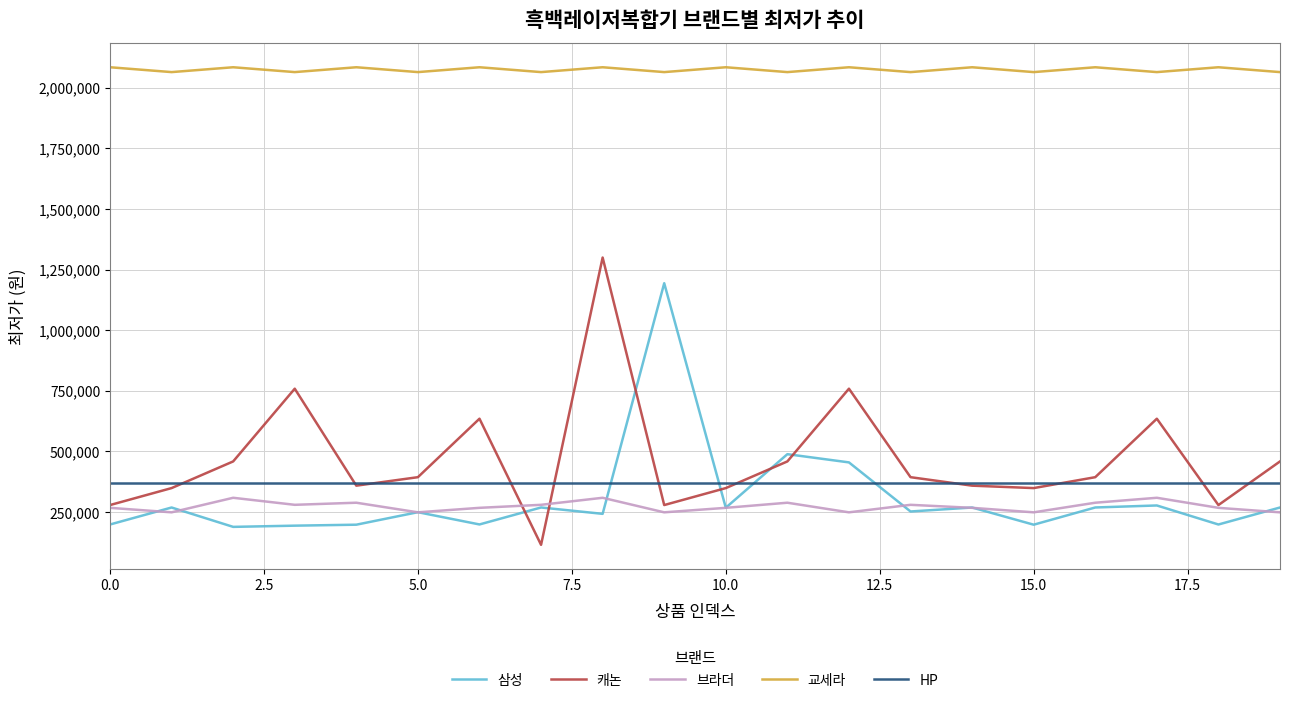

What is the maximum value for 캐논?

1300000